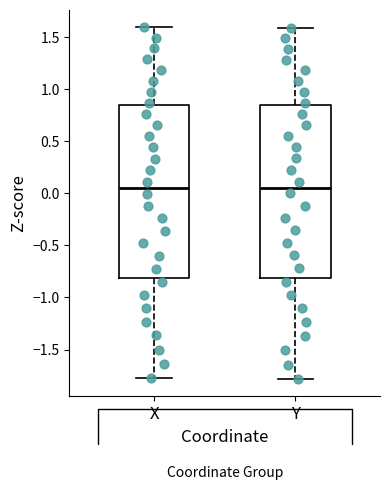

Reading left to right, transcribe this box plot: for each box, give where its median line is, the range the box spans, and where its two whiskers end, as read against the y-axis. The values are not printed on the chart, so give them approximately, as read against the axis.

X: median 0.05, box -0.80 to 0.85, whiskers -1.75 to 1.60
Y: median 0.05, box -0.80 to 0.85, whiskers -1.80 to 1.60